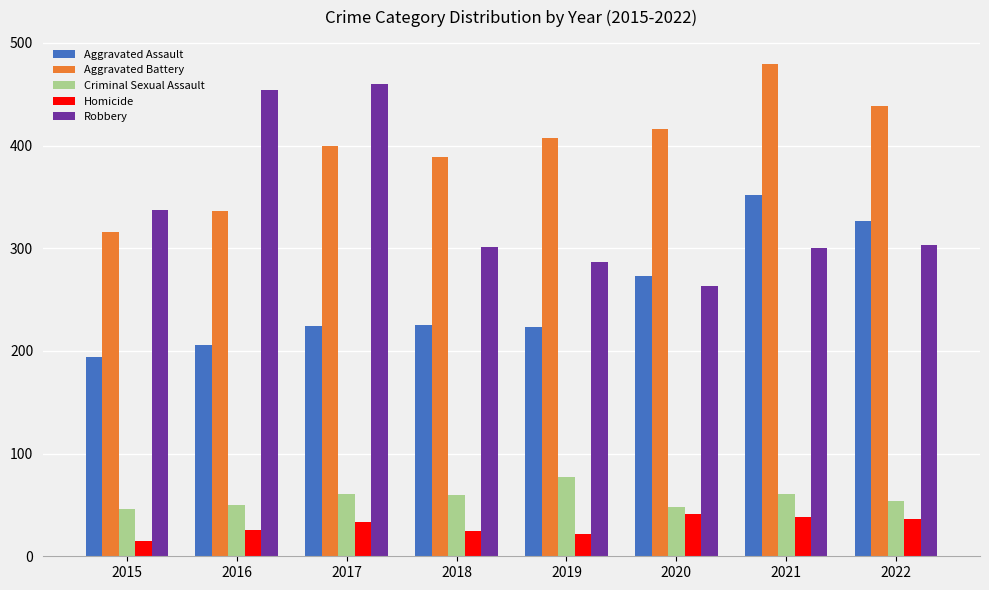

What is the approximate value of Aggravated Battery at 2021, to the nearest 5?

480